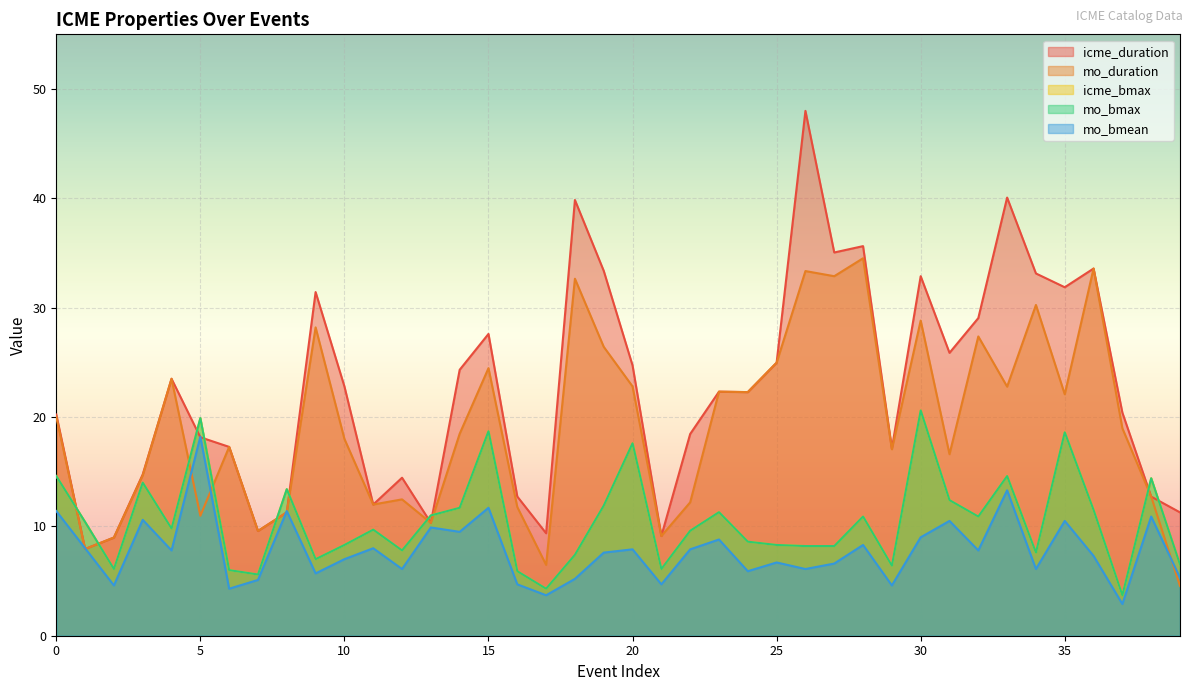

In icme_duration, how many points are lower than both neighbors (excluding endpoints)?

11